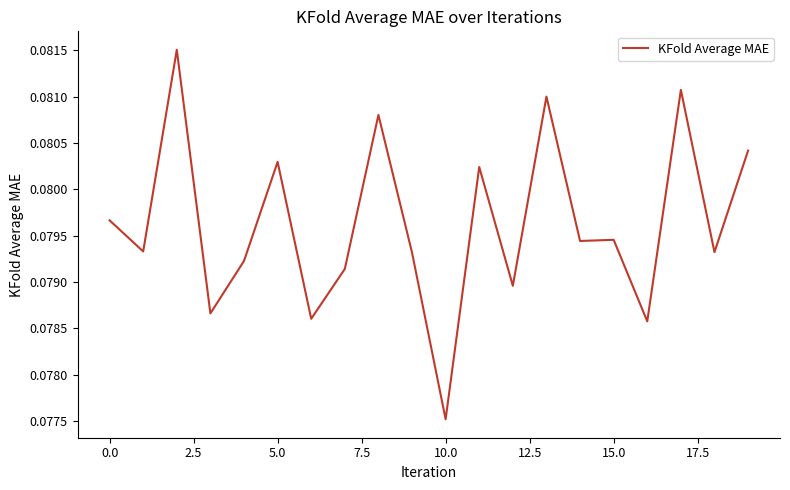

What is the label of the 16th point from the left?

15